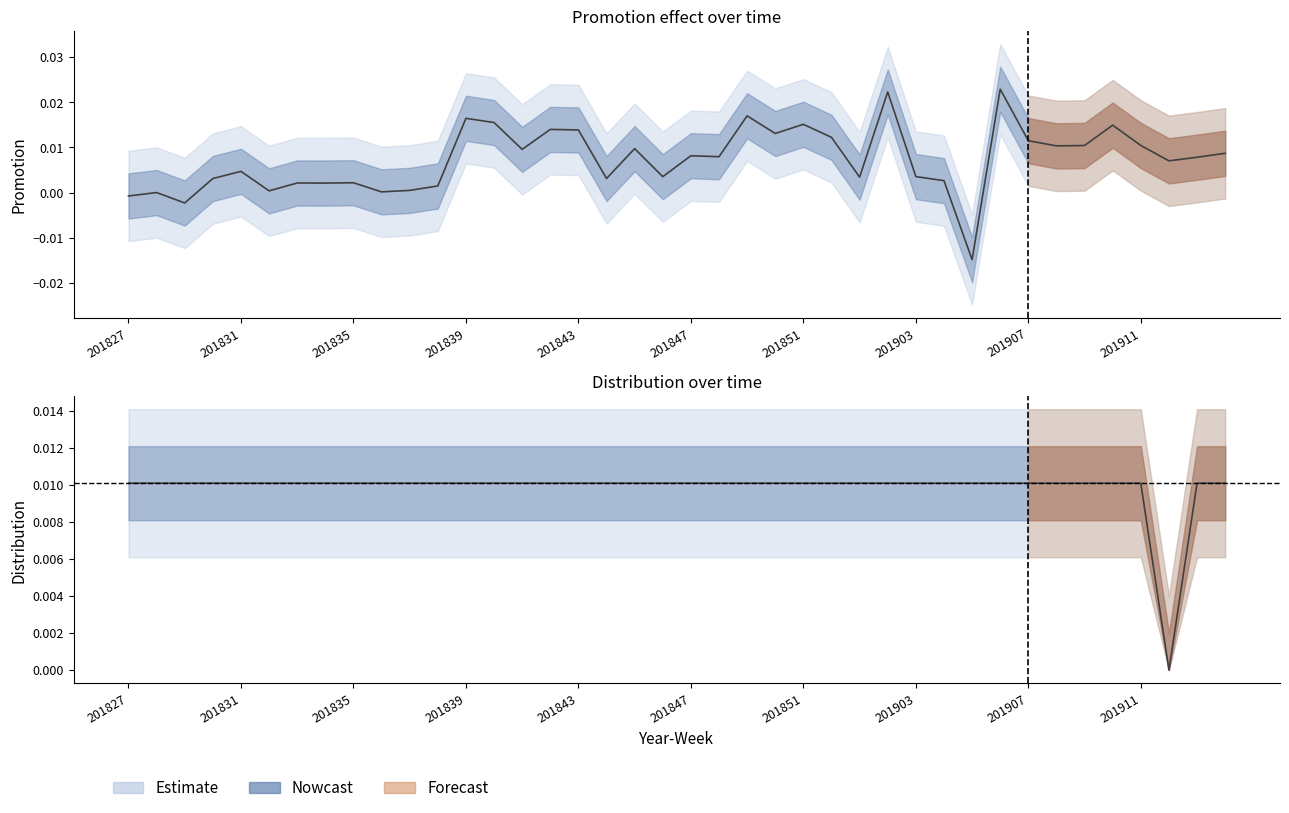

How many negative values does the promotion series have?

3